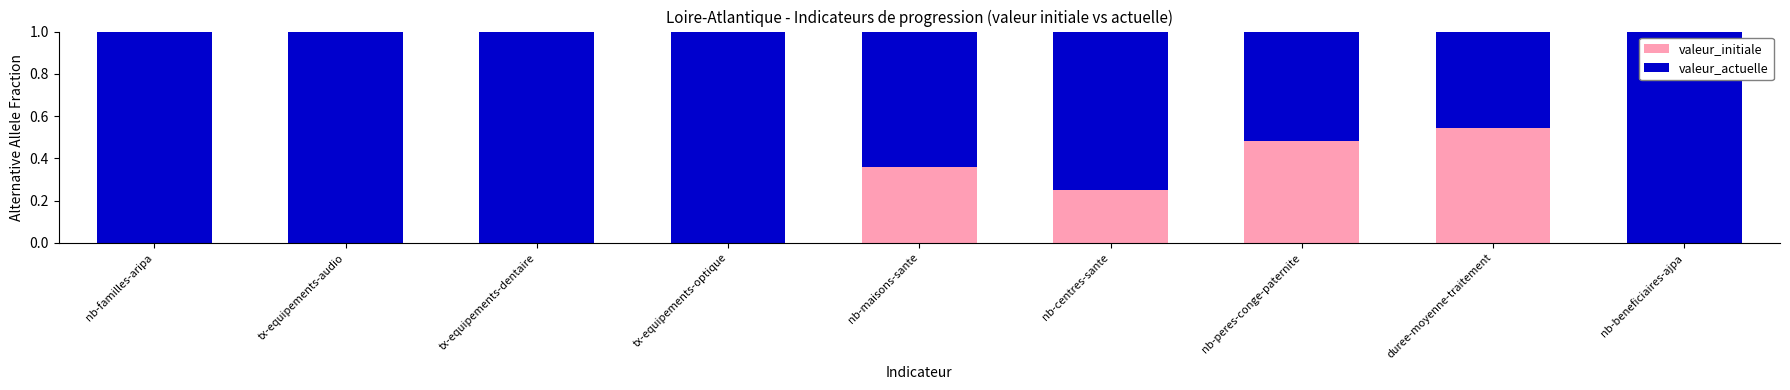

Does the chart contain stacked bars?

Yes